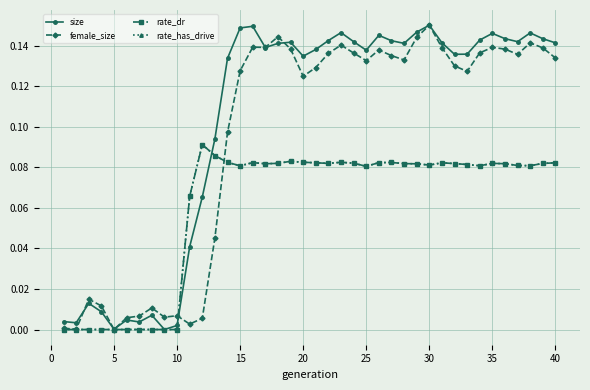

What is the value of the rate_dr point at the 28th from the left?

0.1